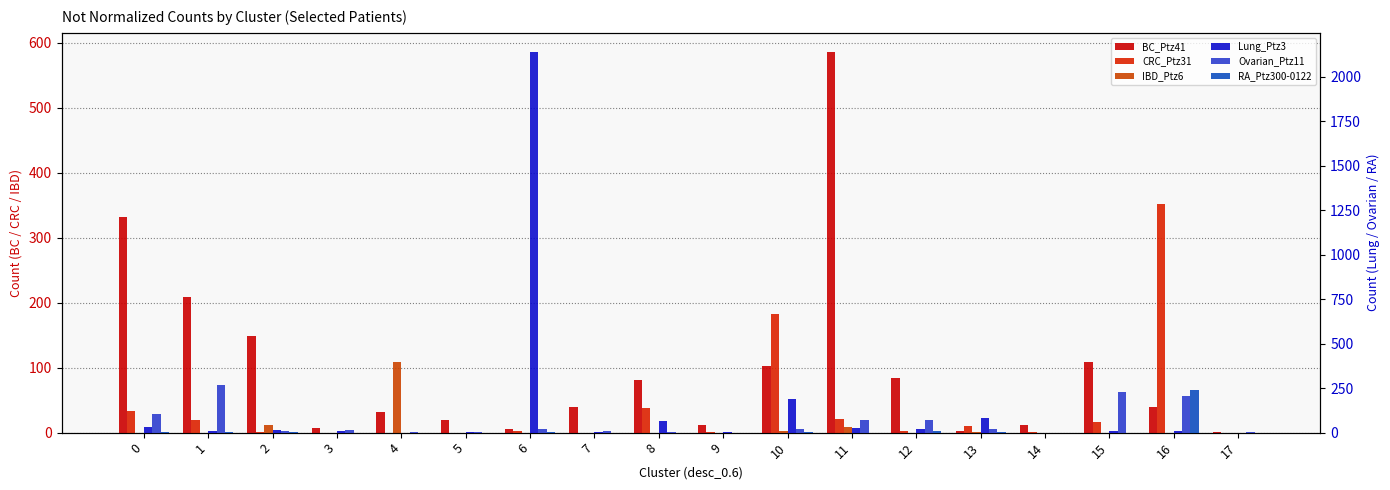

What is the highest value of the BC_Ptz41 series?

586